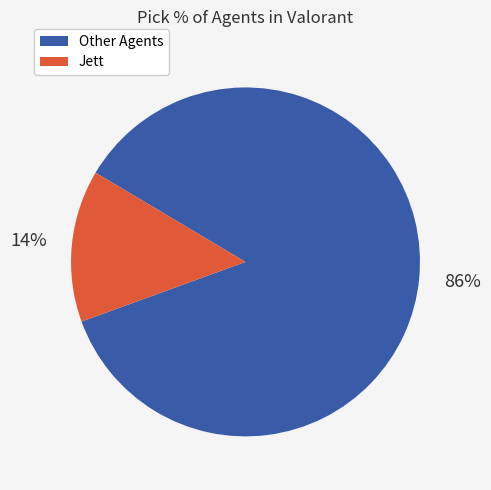

Count the number of slices in the pie.

2